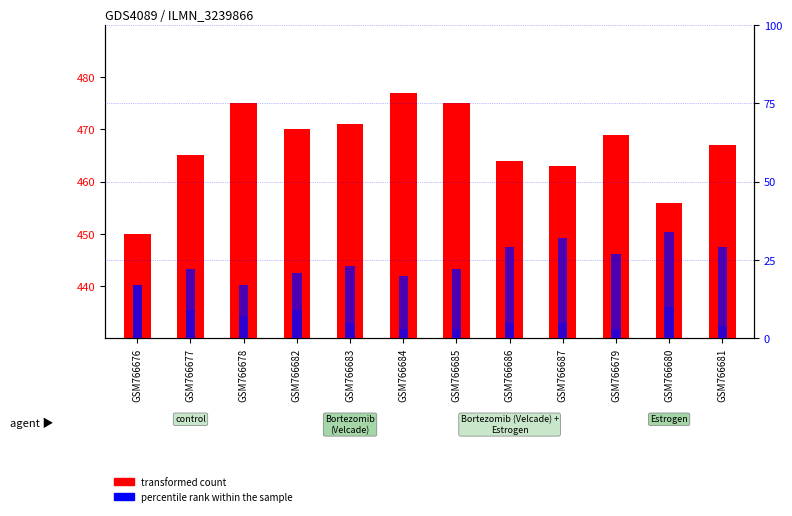

At which label does col_3 reach its minimum?

GSM766684